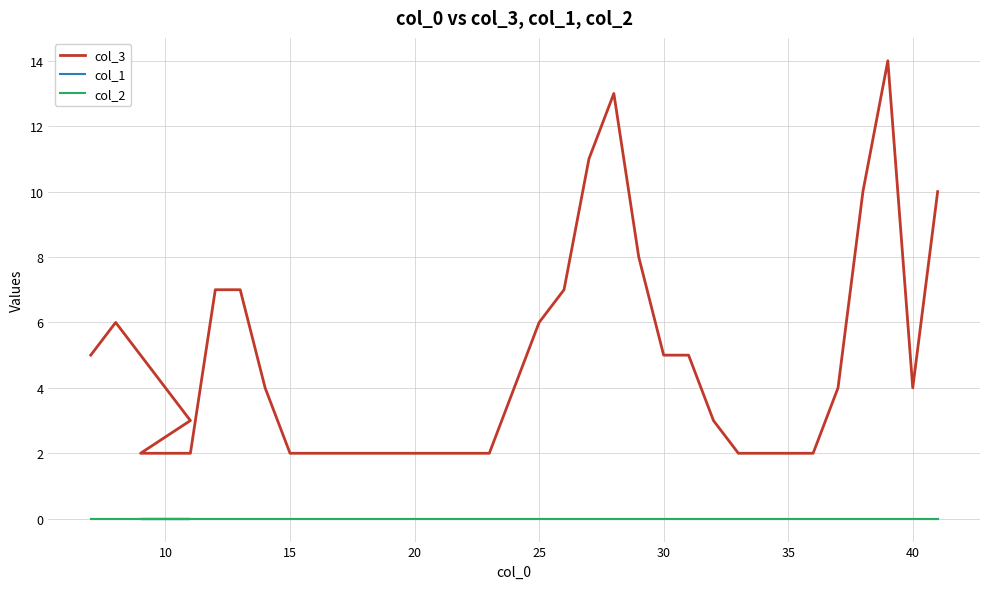

Reading left to right, extract all data points from this chart.

col_3: 5	6	5	4	3	2	2	2	7	7	4	2	2	2	2	2	2	2	2	2	4	6	7	11	13	8	5	5	3	2	2	2	2	4	10	14	4	10
col_1: 0	0	0	0	0	0	0	0	0	0	0	0	0	0	0	0	0	0	0	0	0	0	0	0	0	0	0	0	0	0	0	0	0	0	0	0	0	0
col_2: 0	0	0	0	0	0	0	0	0	0	0	0	0	0	0	0	0	0	0	0	0	0	0	0	0	0	0	0	0	0	0	0	0	0	0	0	0	0